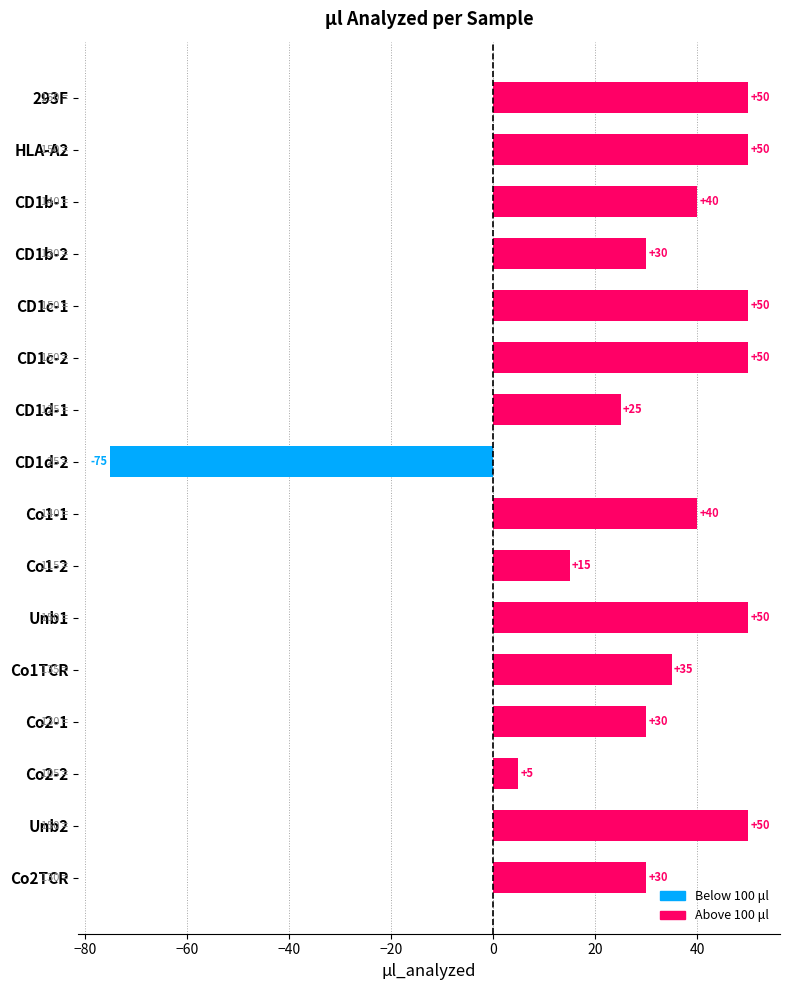

What is the difference between the second highest and minimum values?

125